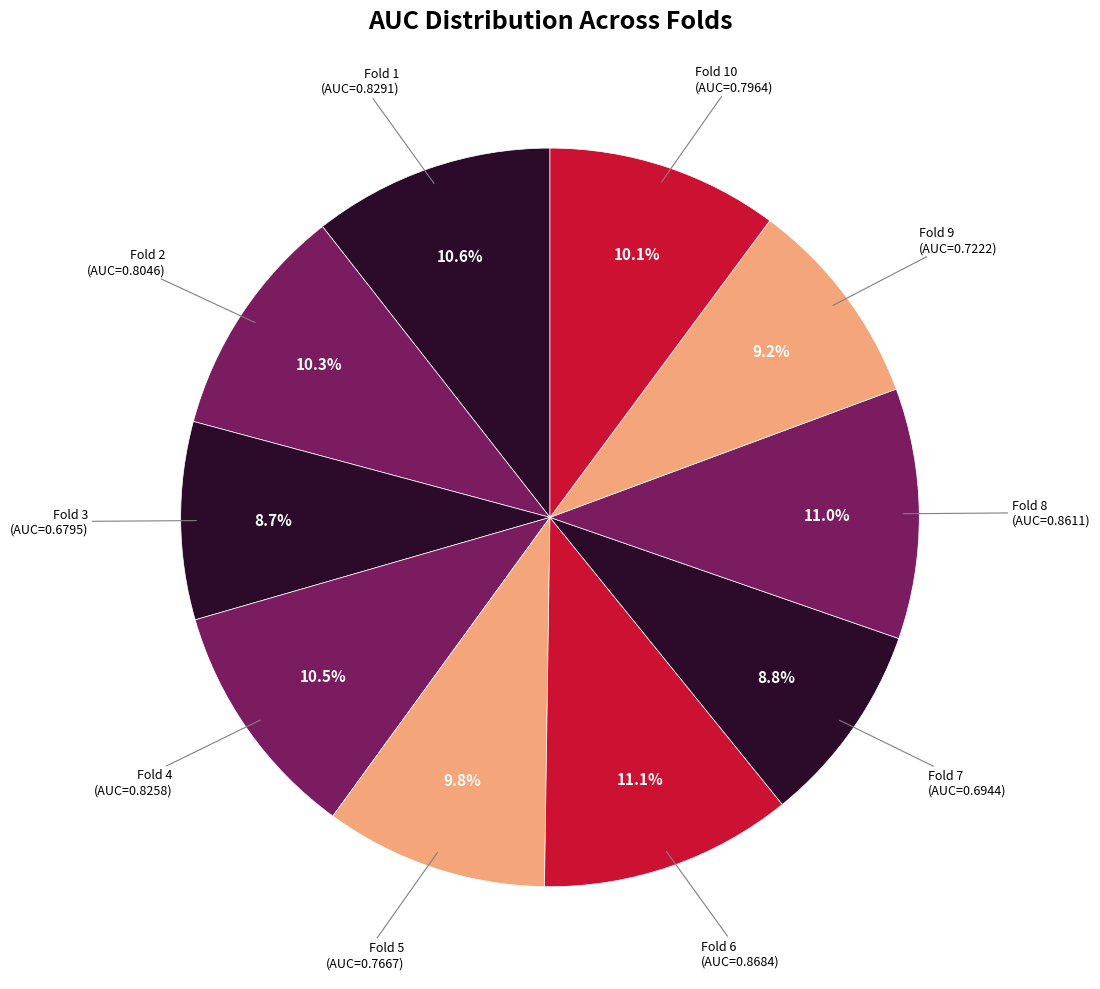

Count the number of slices in the pie.

10